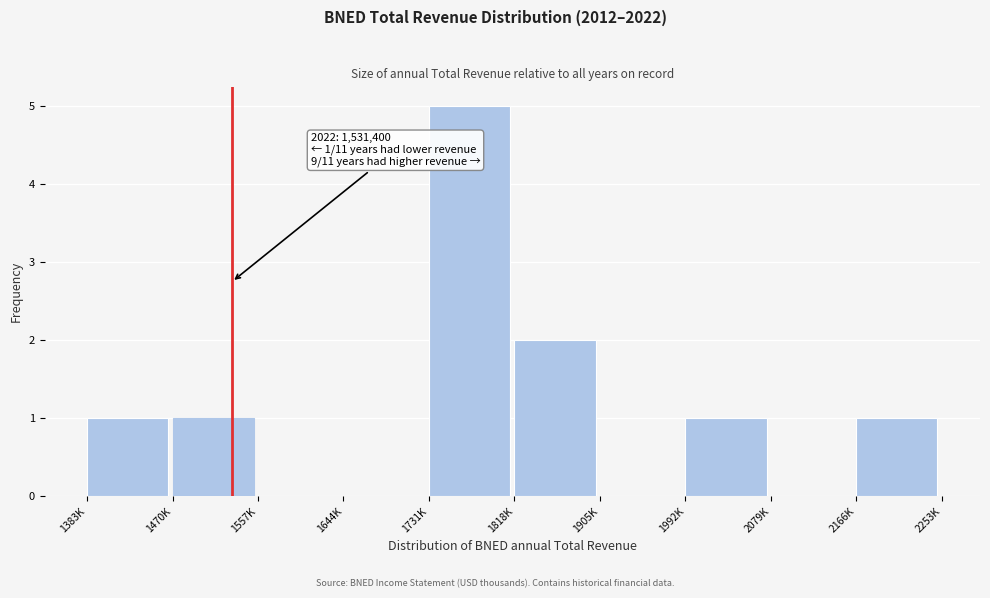

Reading right to left, extract all data points from this chart.

2166K=1	2079K=0	1992K=1	1905K=0	1818K=2	1731K=5	1644K=0	1557K=0	1470K=1	1383K=1